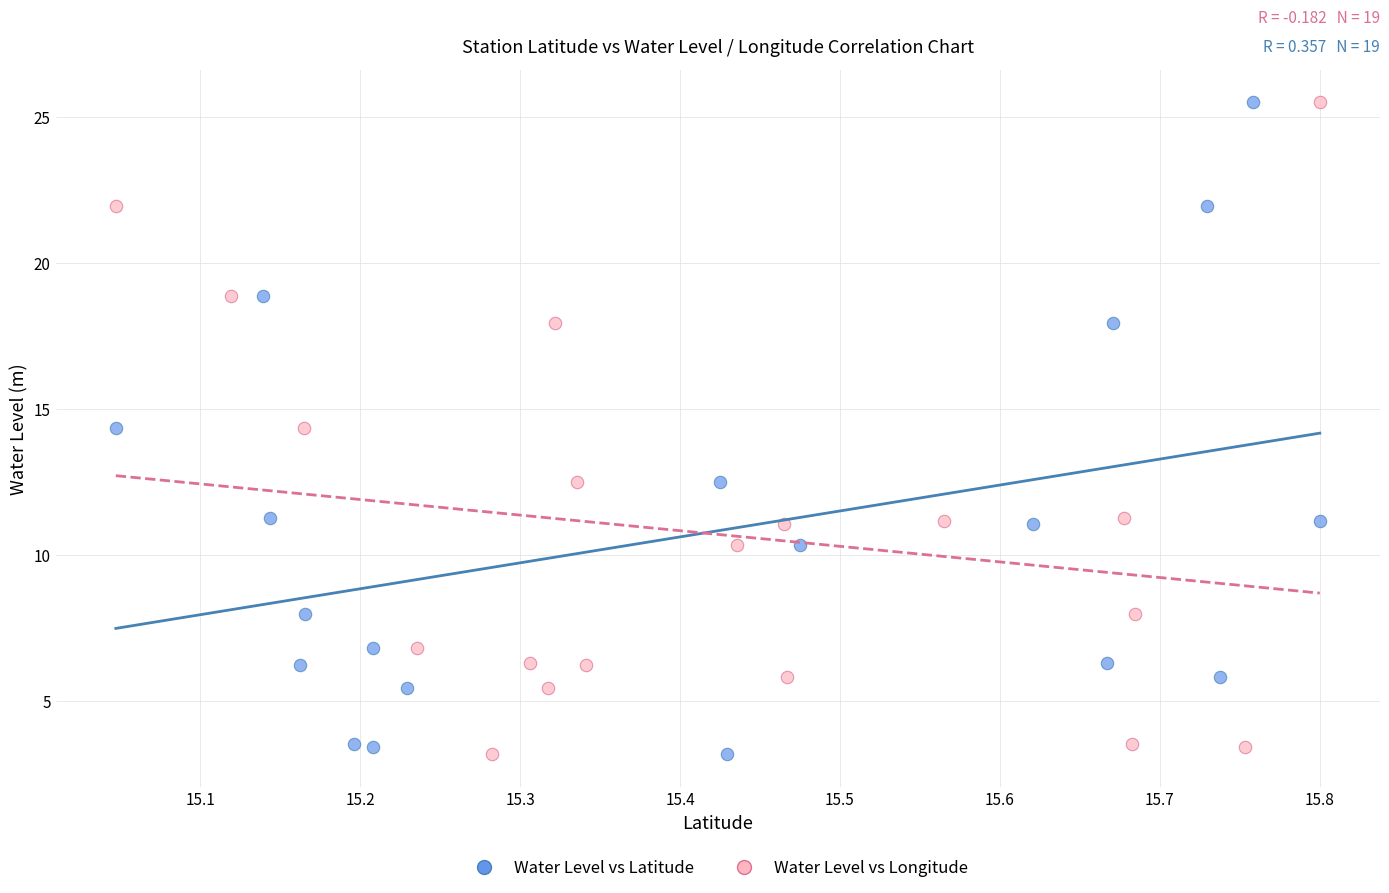

What are all the series names shown in the legend?

Water Level vs Latitude, Water Level vs Longitude